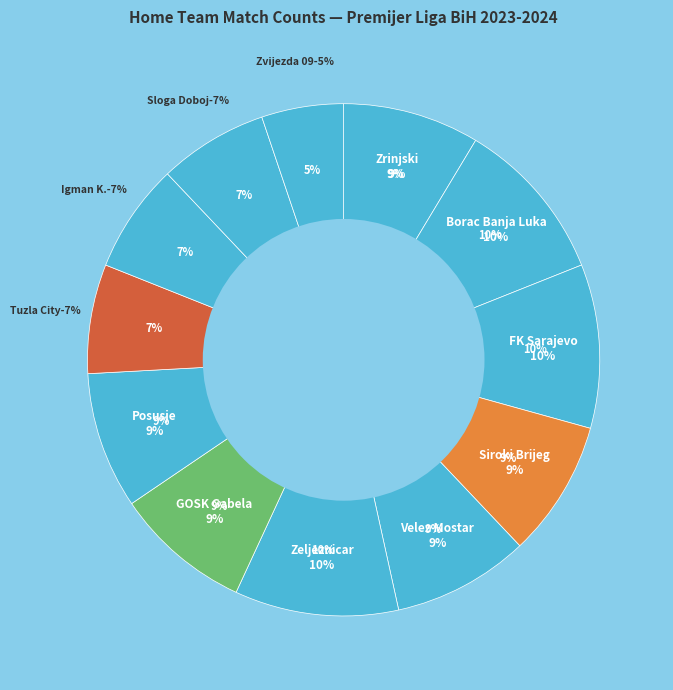

How many slices are in this pie chart?

12